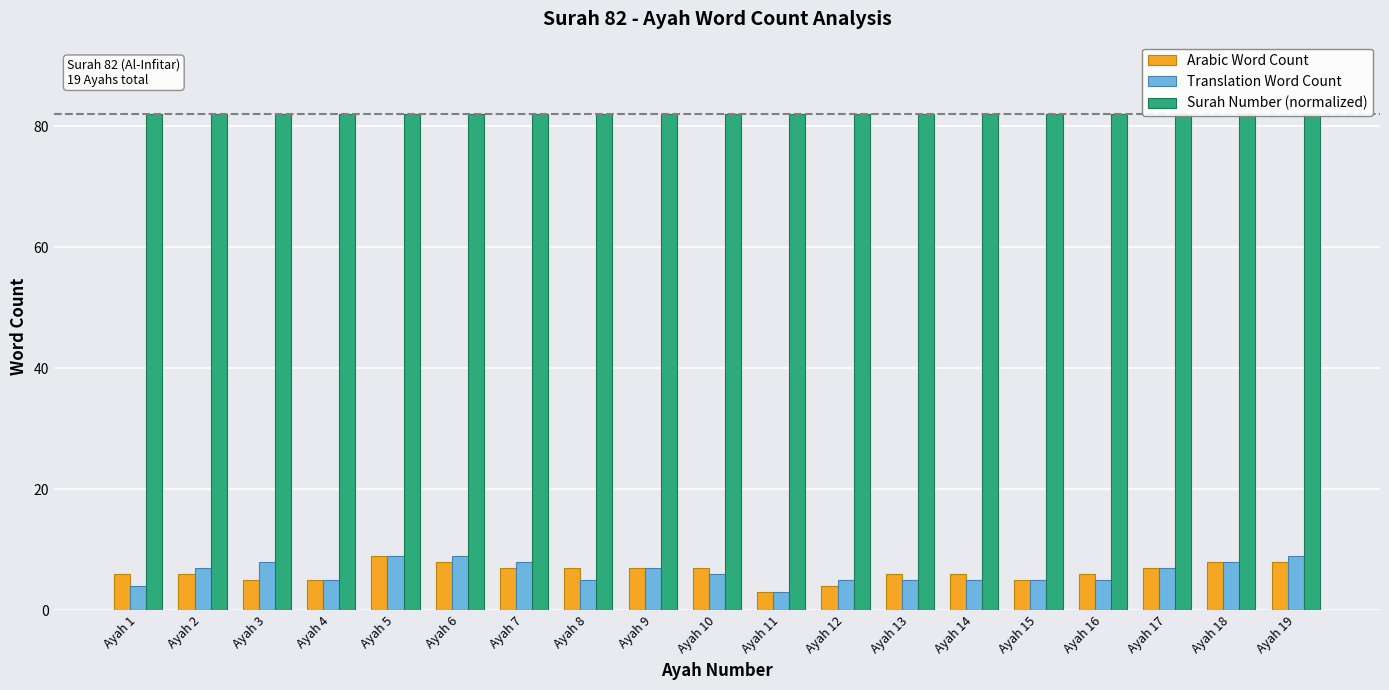

The value of Translation Word Count at Ayah 17 is 7. True or false?

True